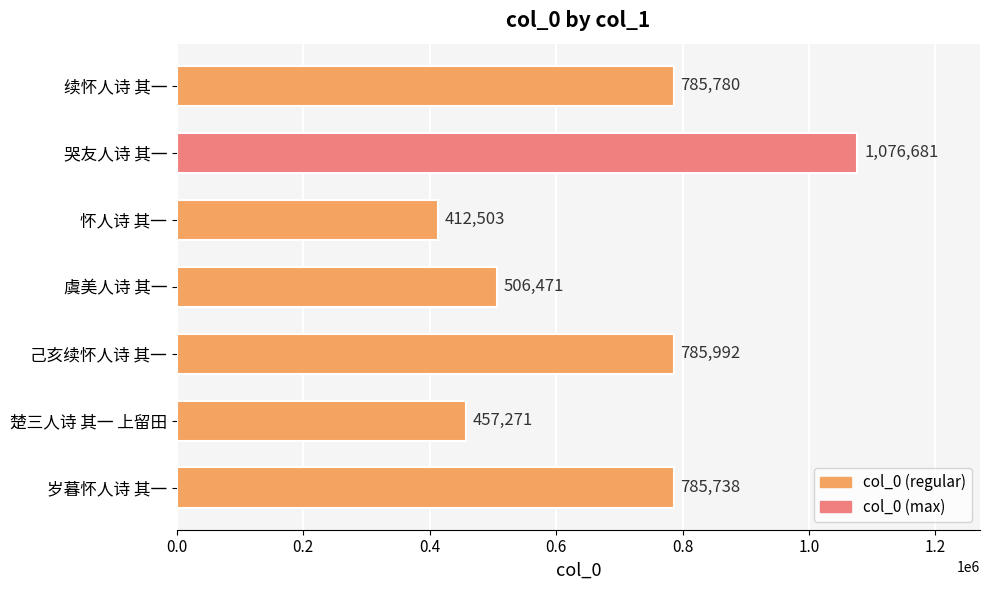

What is the minimum value shown in the chart?

412503